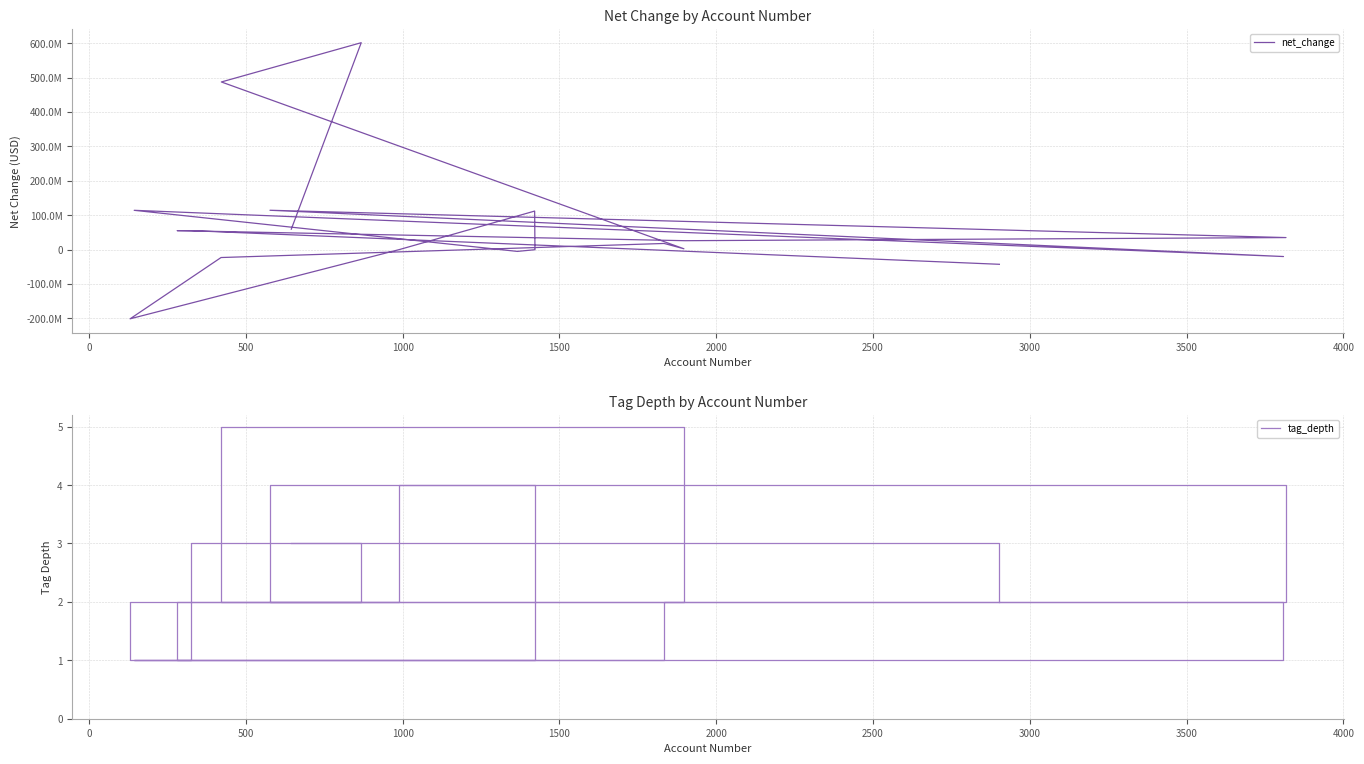

Count the number of categories in the chart.

19